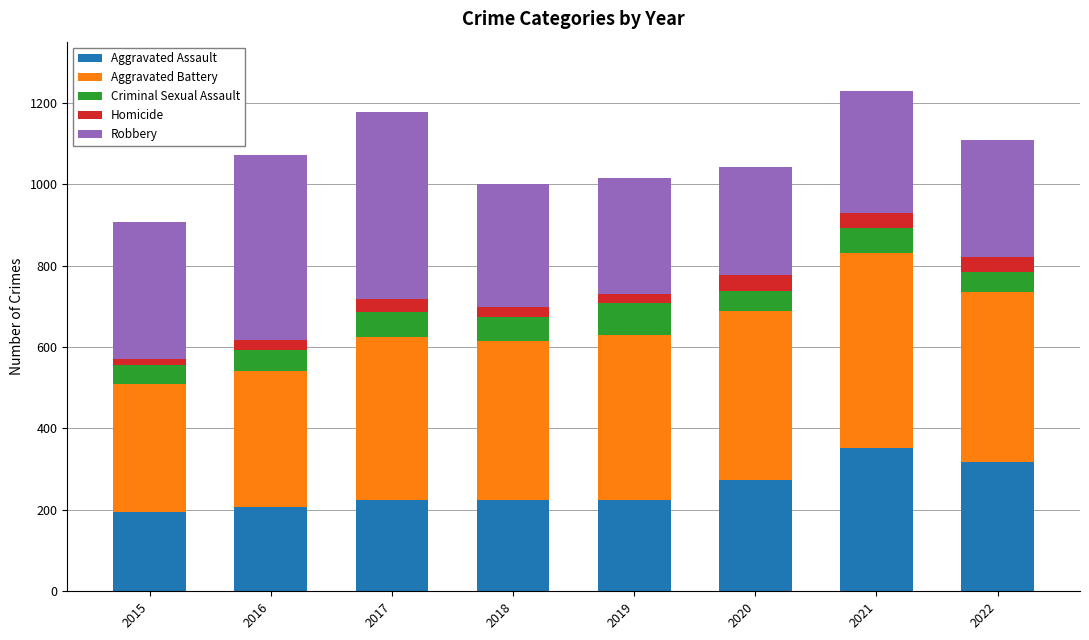

How many series are shown in this chart?

5